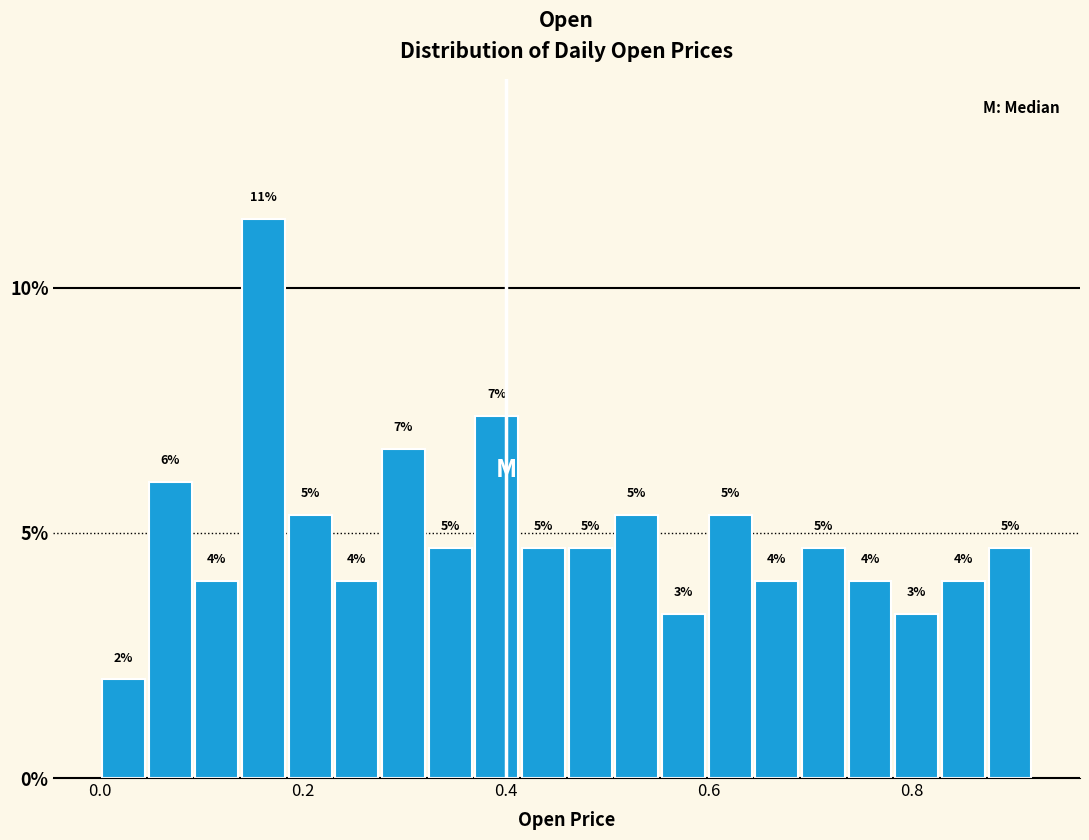

Around what value on the x-axis is the tallest bar? Give the approximate position of its centre, as read against the axis.

0.16